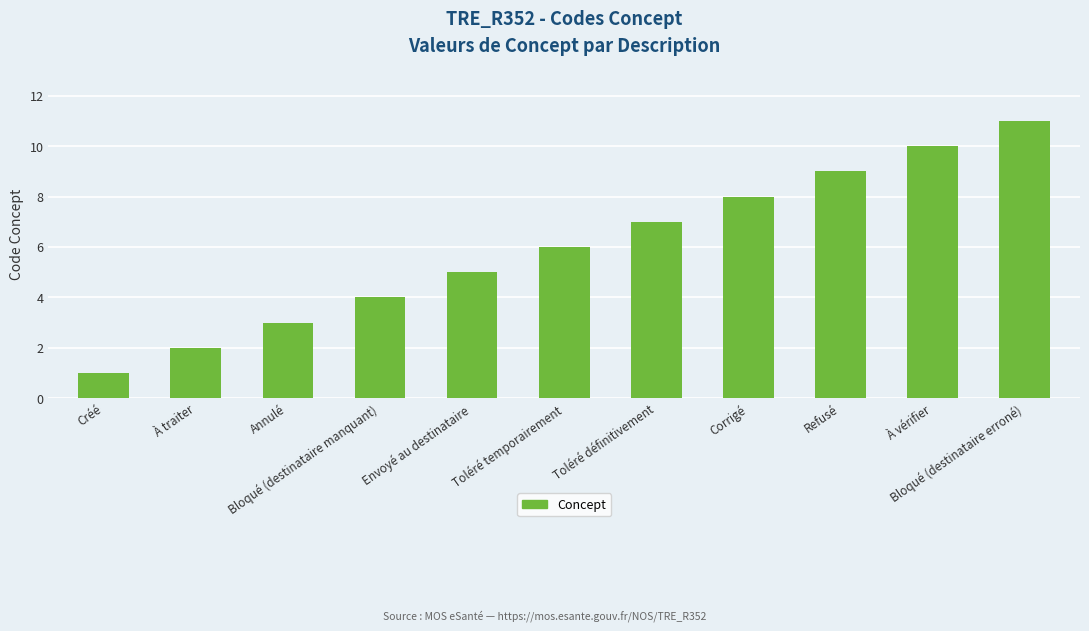

What is the maximum value shown in the chart?

11